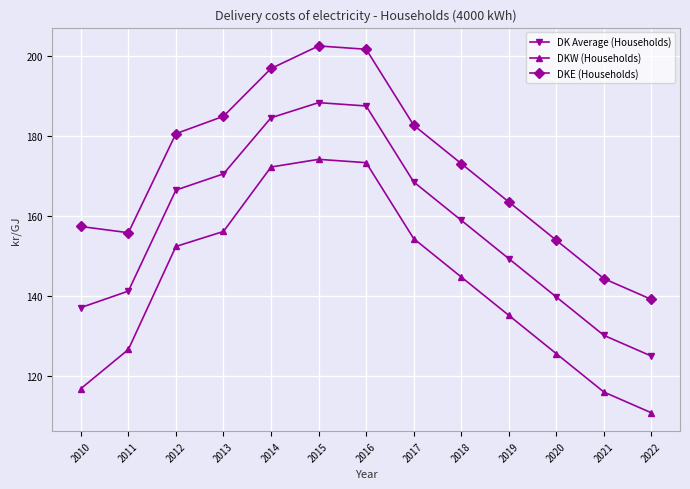

What is the difference between the maximum and minimum values in the DKE (Households) series?

63.5